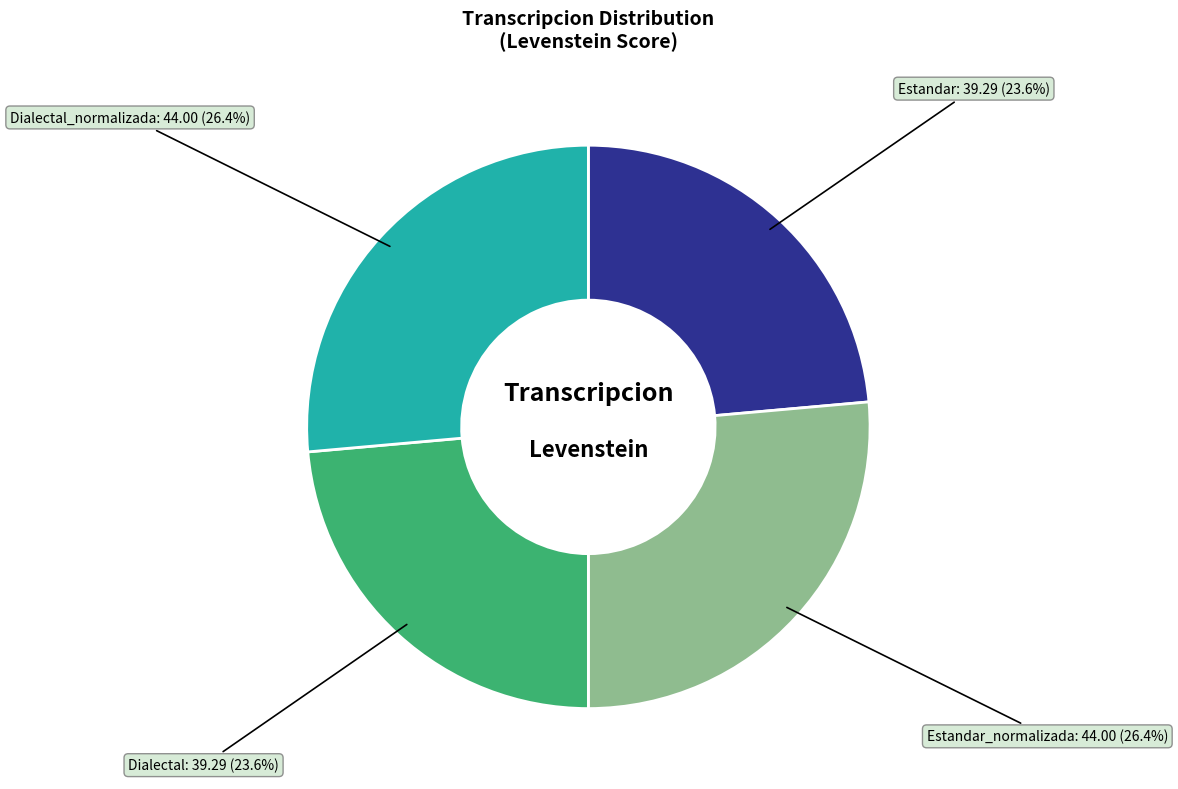

Is there a majority slice in this chart?

No